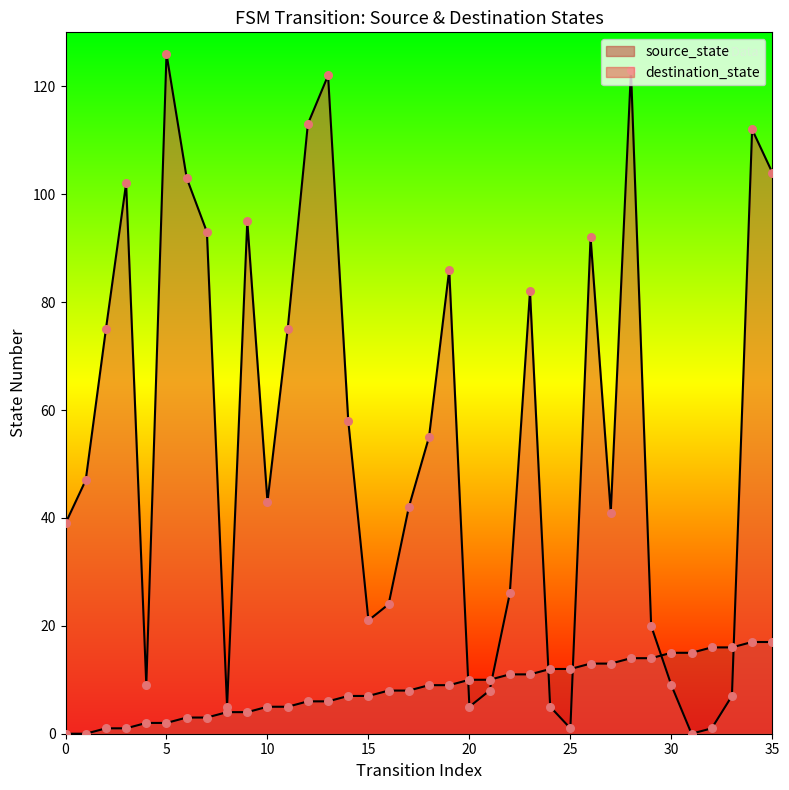

What are all the series names shown in the legend?

source_state, destination_state